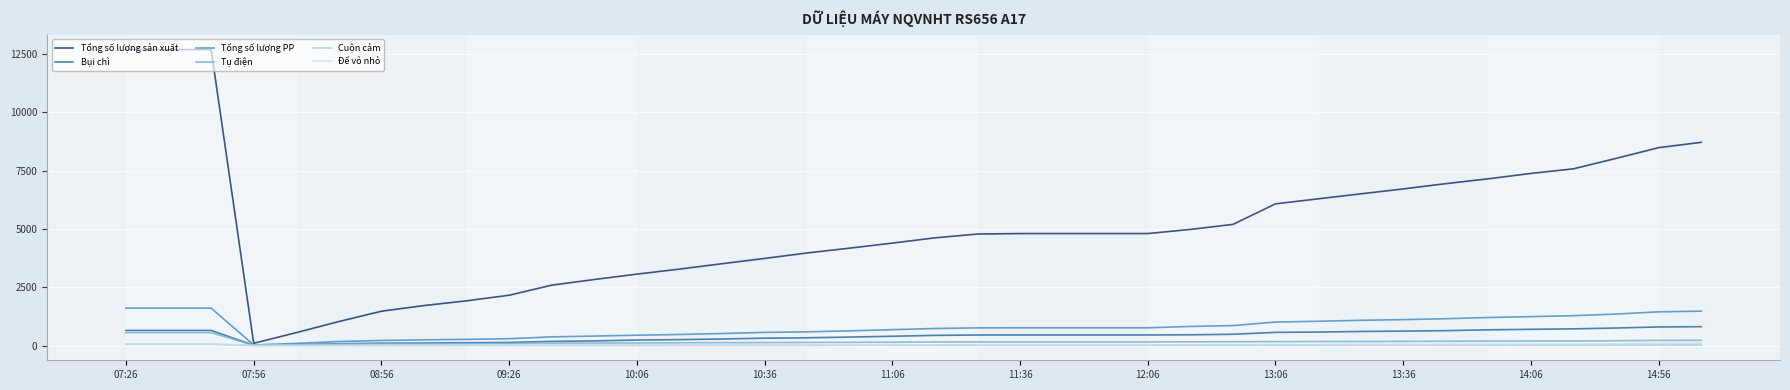

Which category has the highest value across all series?

07:26